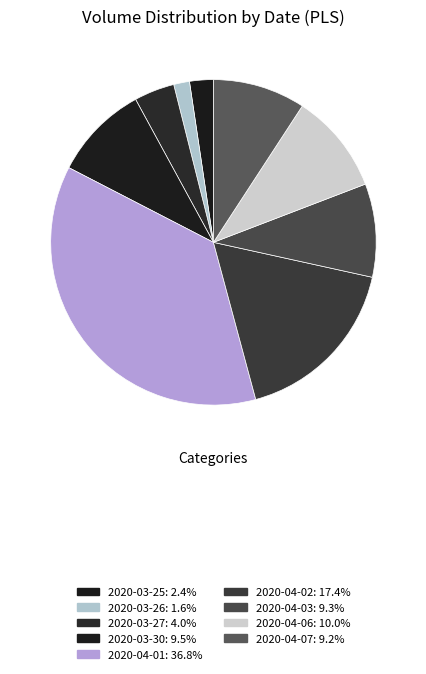

True or false: 2020-04-03 accounts for 9% of the total.

True